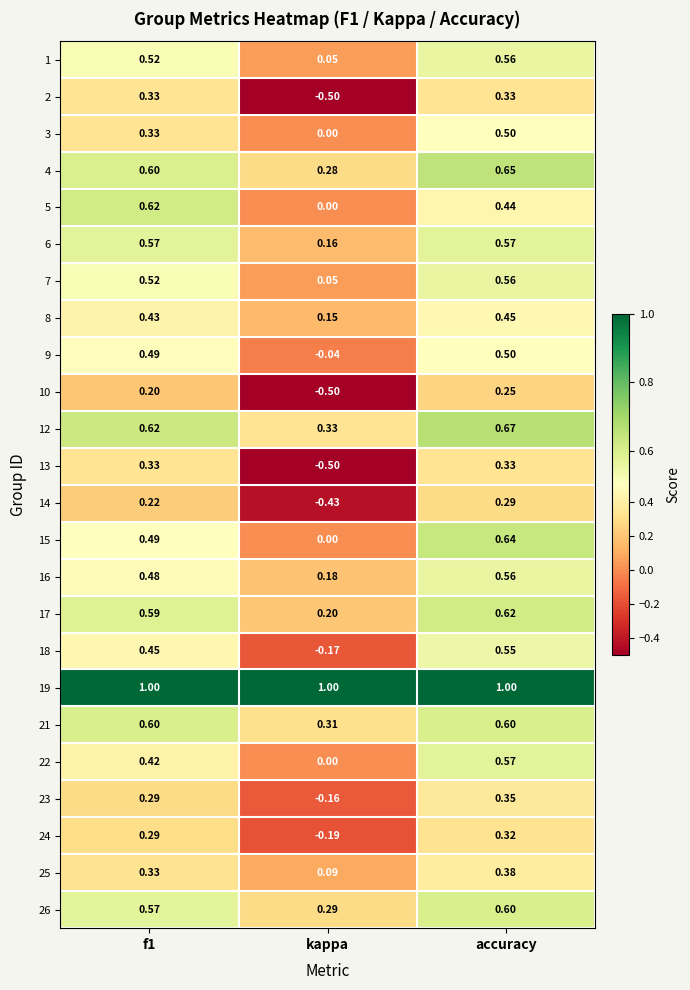

Where is 7 nearest to the value 0?

kappa